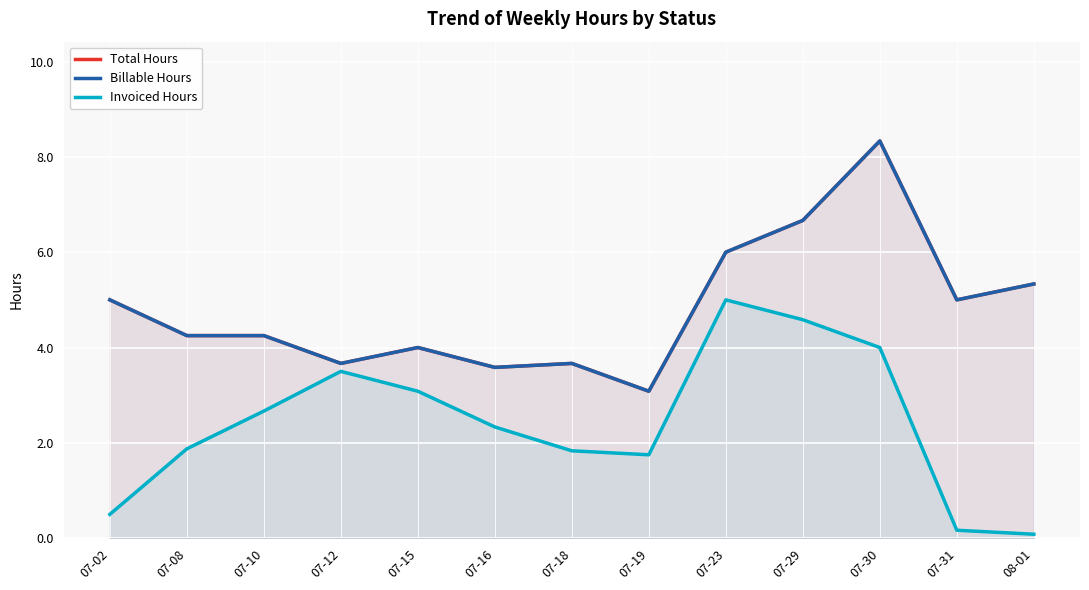

Reading left to right, what are all the values shown in this chart?

Total Hours: 5.0	4.2	4.2	3.7	4.0	3.6	3.7	3.1	6.0	6.7	8.3	5.0	5.3
Billable Hours: 5.0	4.2	4.2	3.7	4.0	3.6	3.7	3.1	6.0	6.7	8.3	5.0	5.3
Invoiced Hours: 0.5	1.9	2.7	3.5	3.1	2.3	1.8	1.8	5.0	4.6	4.0	0.2	0.1